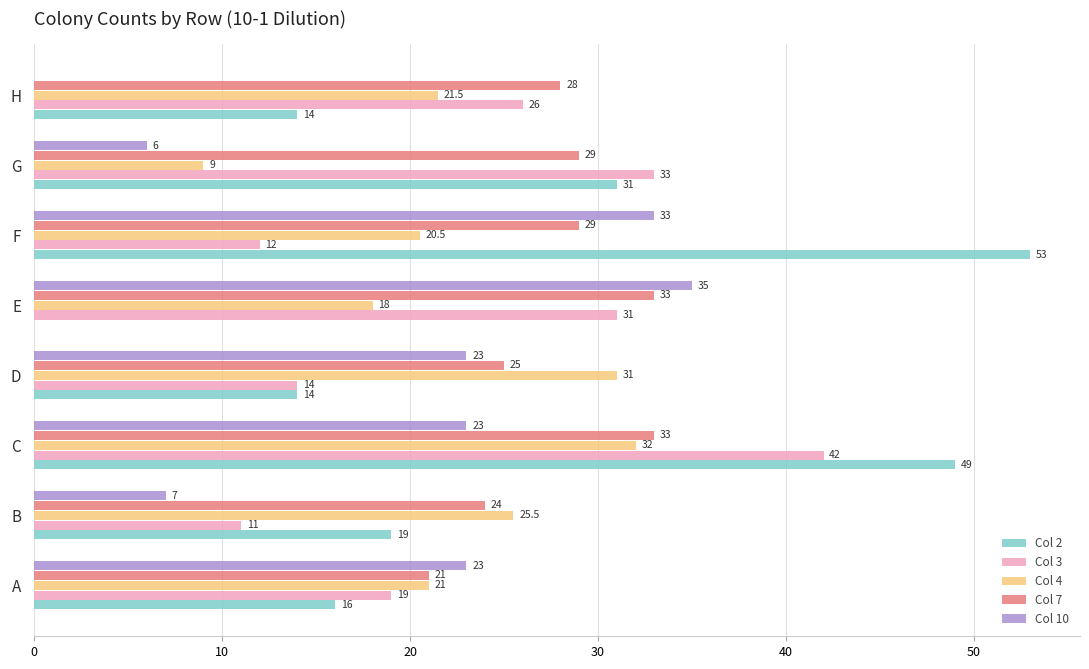

What is the sum of all Col 2 values?

196.0